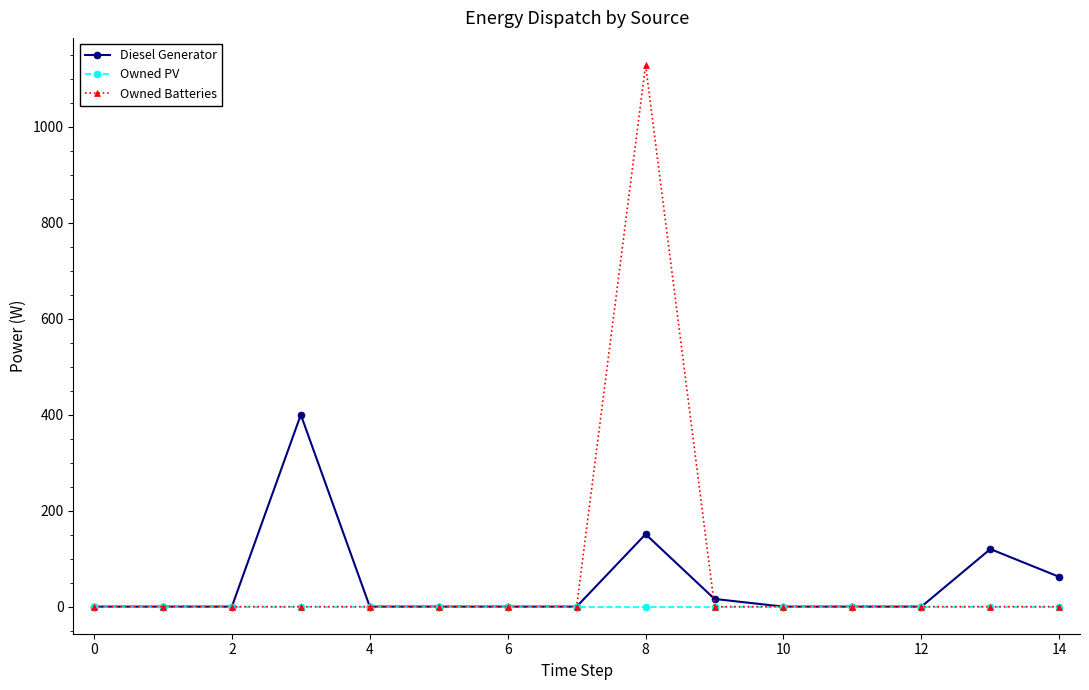

What is the highest value of the Owned Batteries series?

1129.0